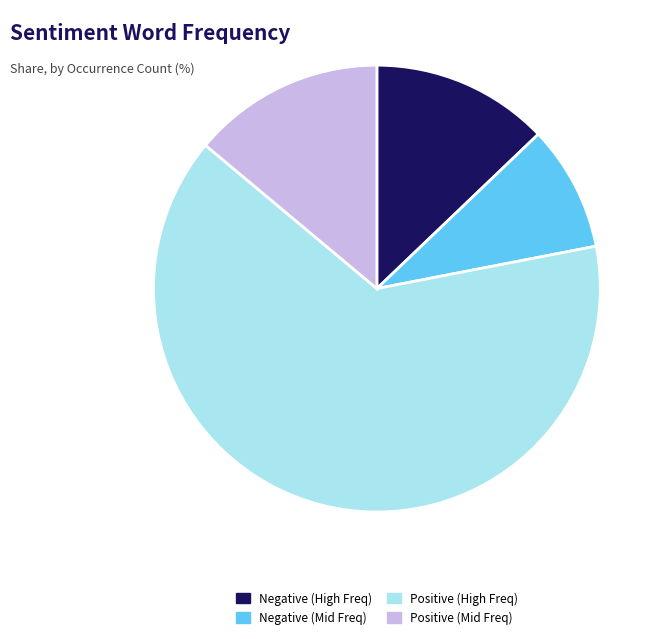

Count the number of slices in the pie.

4